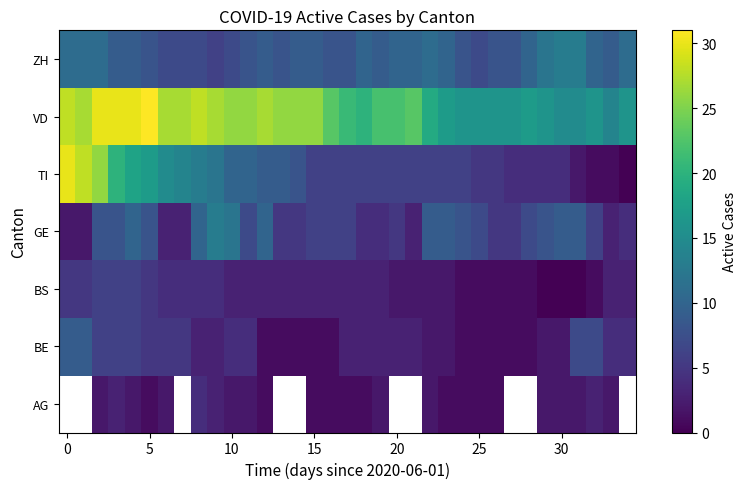

Rank the series by their maximum value, from lowest to highest.

BS, AG, BE, GE, ZH, TI, VD